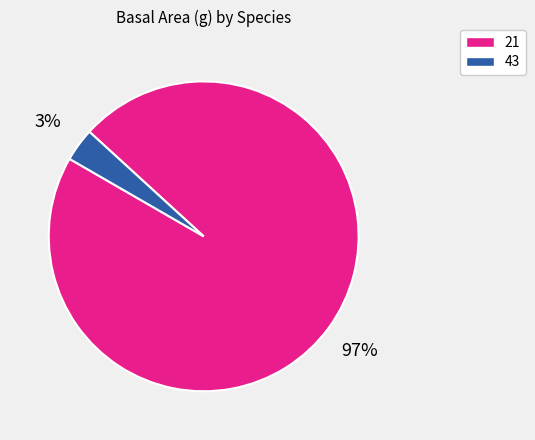

True or false: 21 accounts for 97% of the total.

True